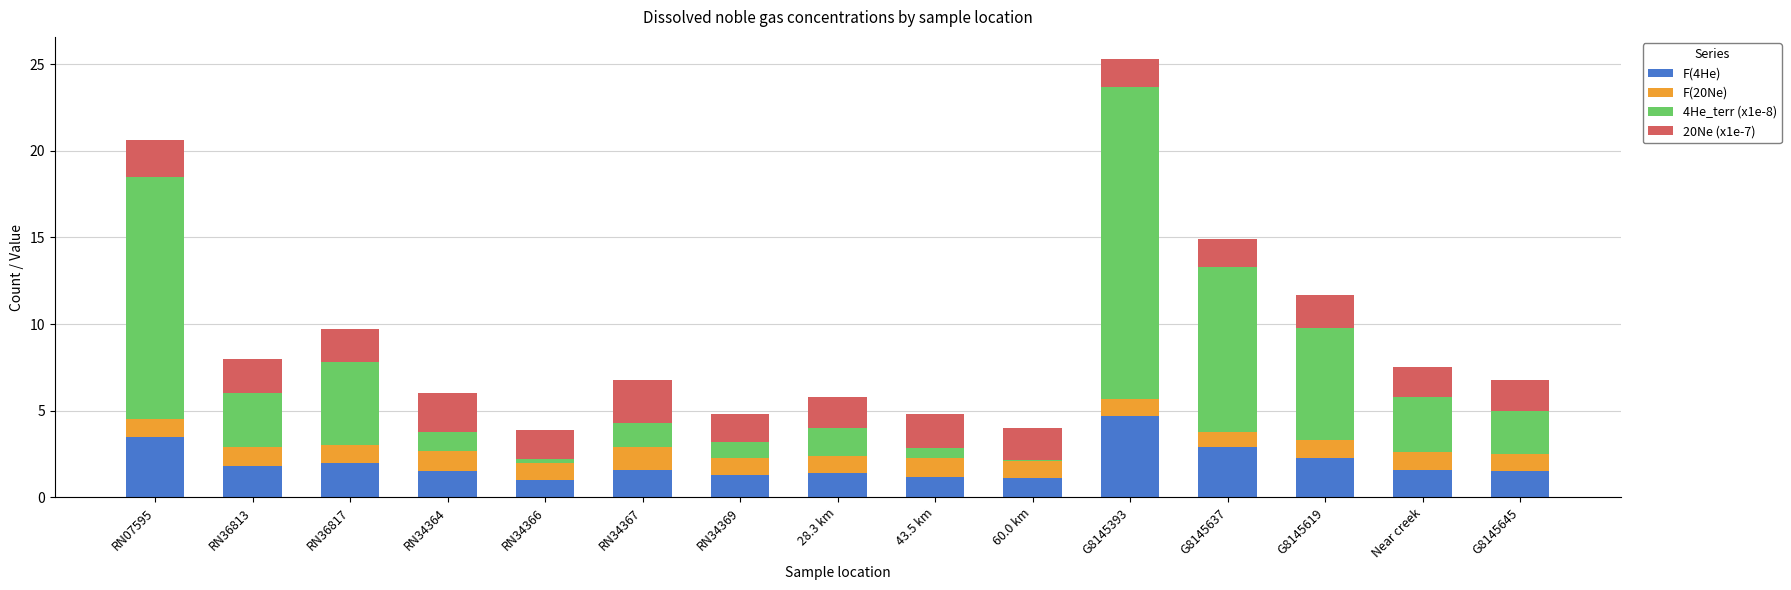

What is the maximum value for F(4He)?

4.7